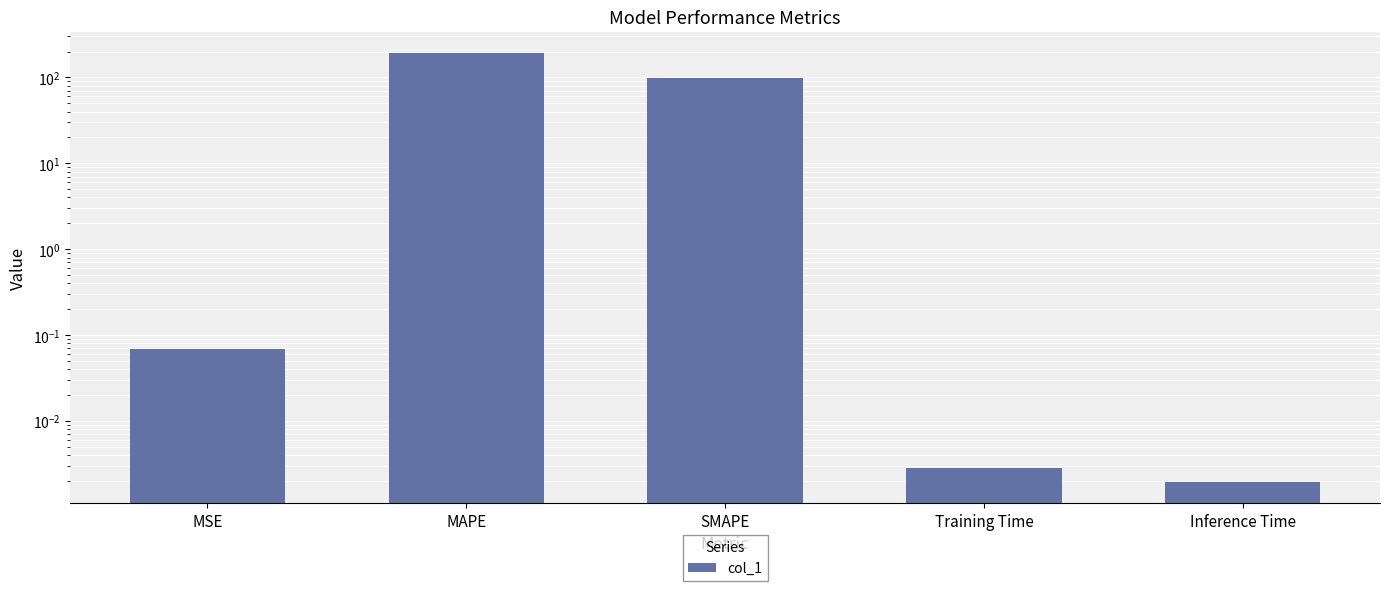

Reading right to left, list all the values displayed in this chart.

0.0	0.0	98.0	192.0	0.1